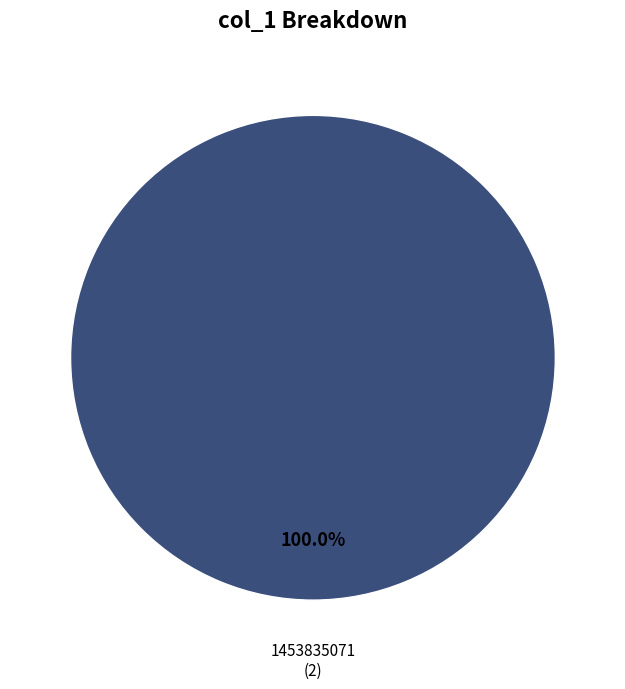

Is there a majority slice in this chart?

Yes